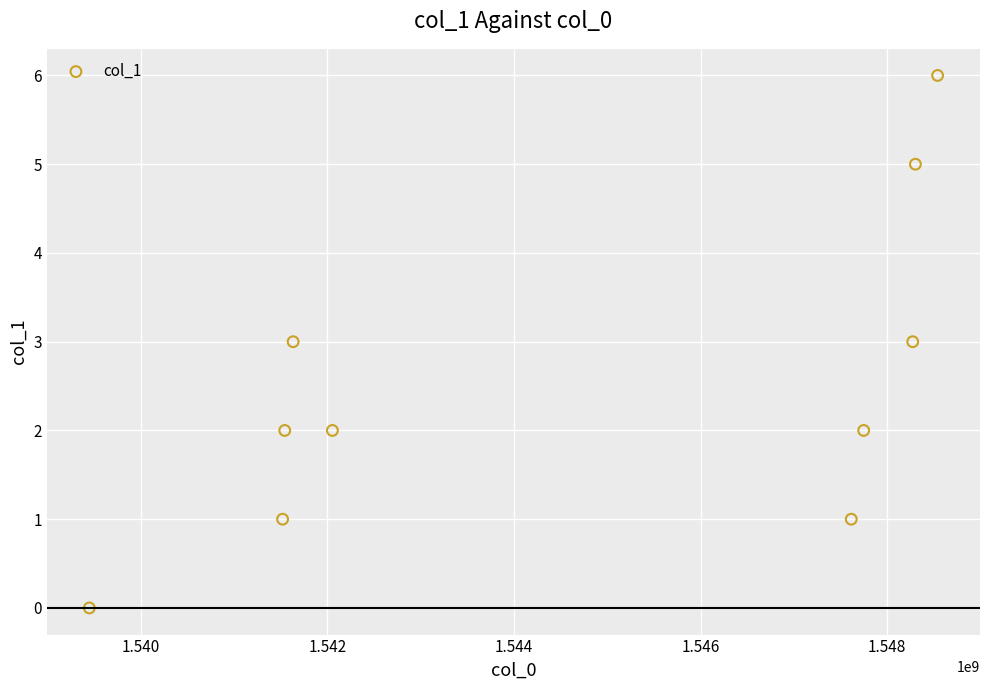

What is the average X value?

1544668175